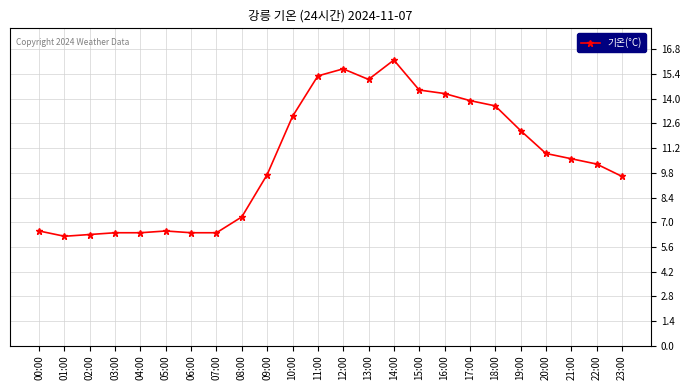

Reading right to left, list all the values displayed in this chart.

9.6	10.3	10.6	10.9	12.2	13.6	13.9	14.3	14.5	16.2	15.1	15.7	15.3	13.0	9.7	7.3	6.4	6.4	6.5	6.4	6.4	6.3	6.2	6.5